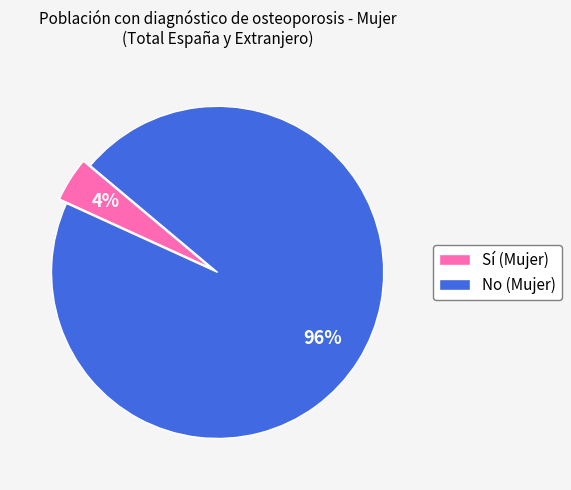

To the nearest percent, what percentage of the pie is No (Mujer)?

96%